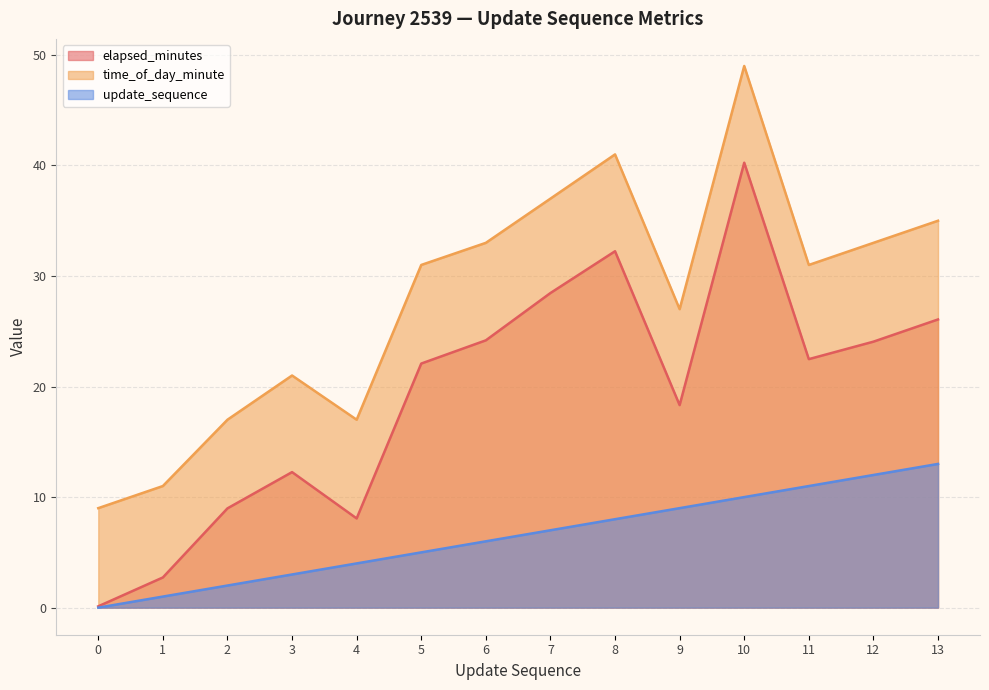

Does the chart have visible grid lines?

Yes